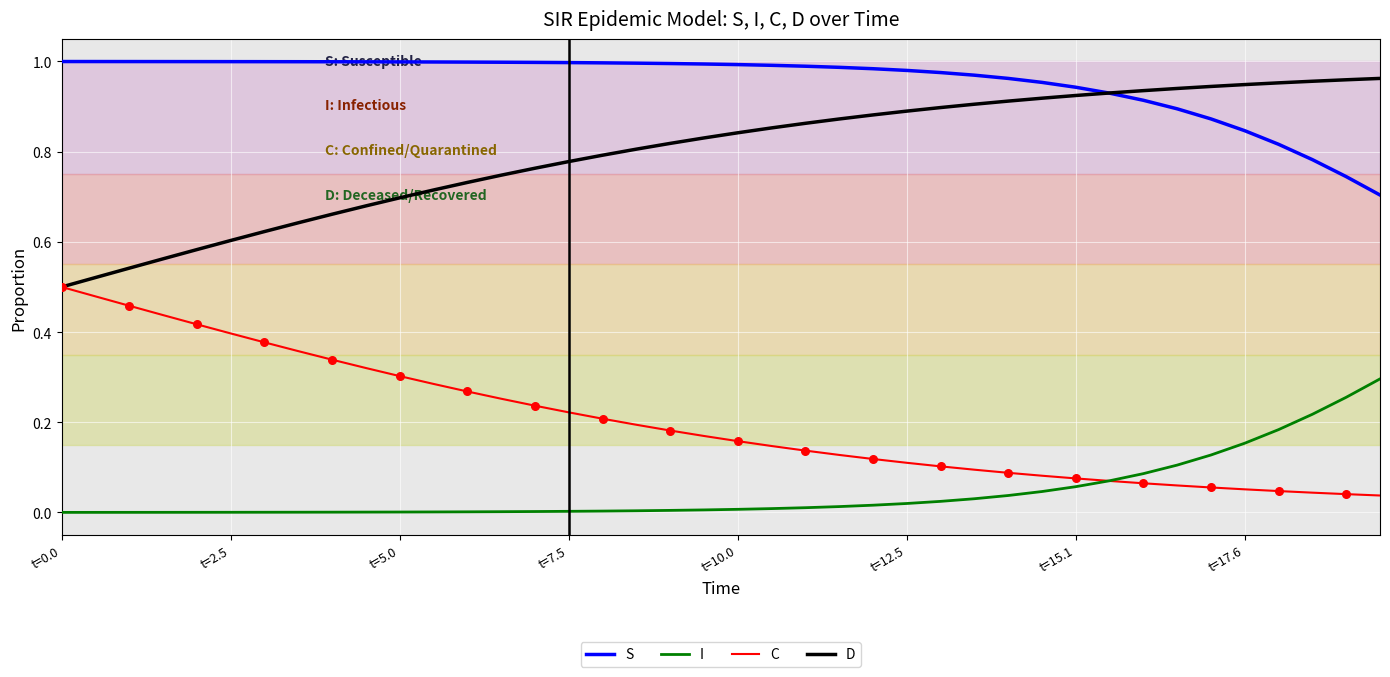

Which series has the largest total across all categories?

S